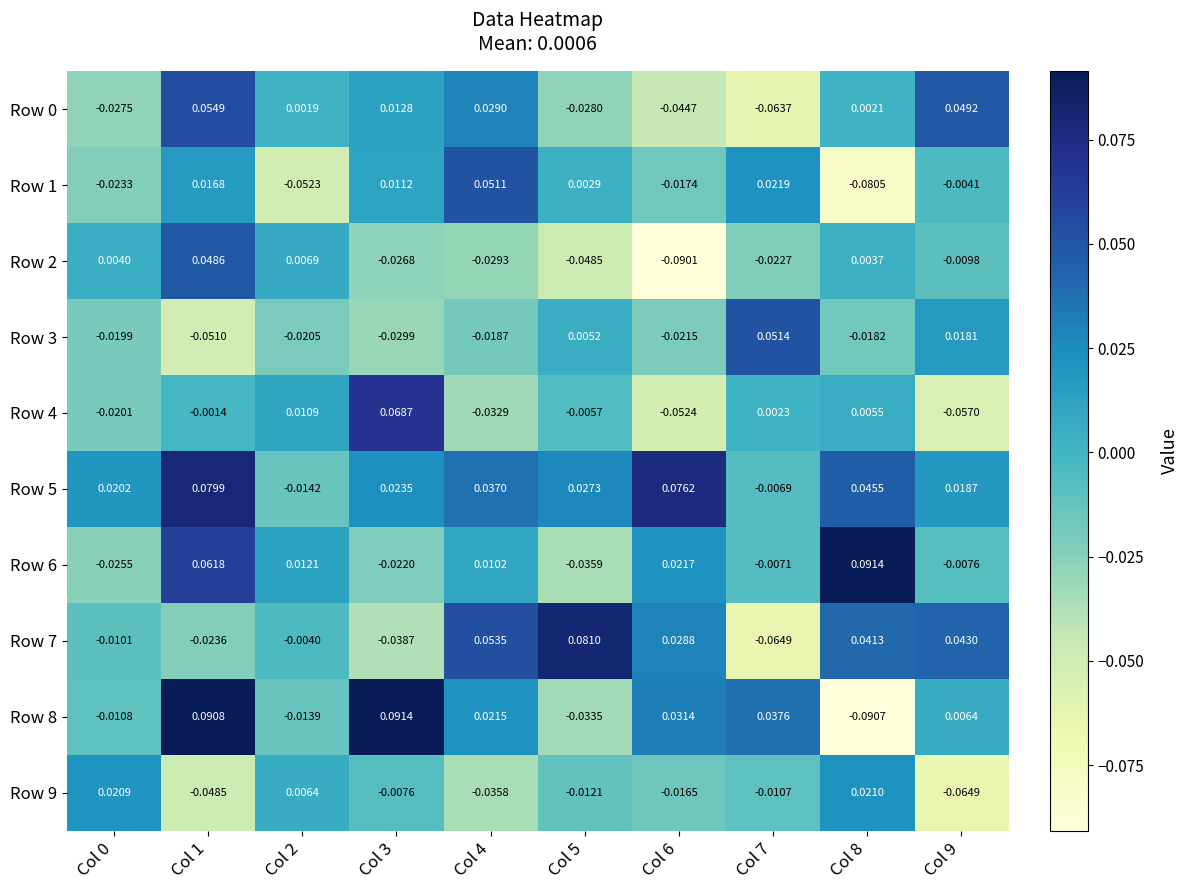

Is the value of Row 4 at Col 1 greater than the value of Row 9 at Col 2?

No